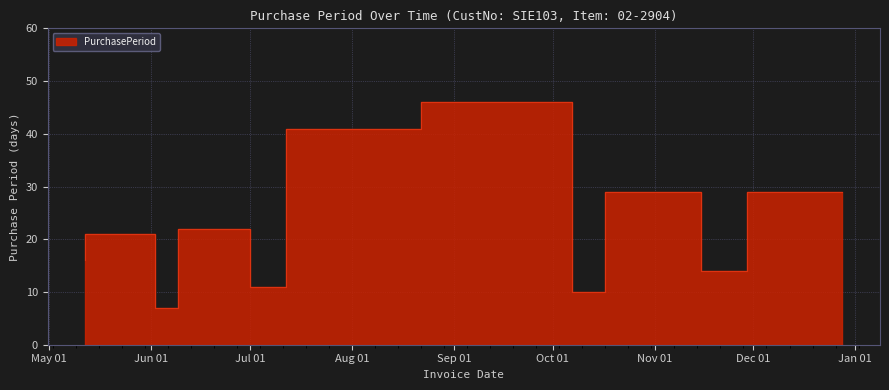

Which has a higher value, 2016-12-28 or 2016-06-02?

2016-12-28